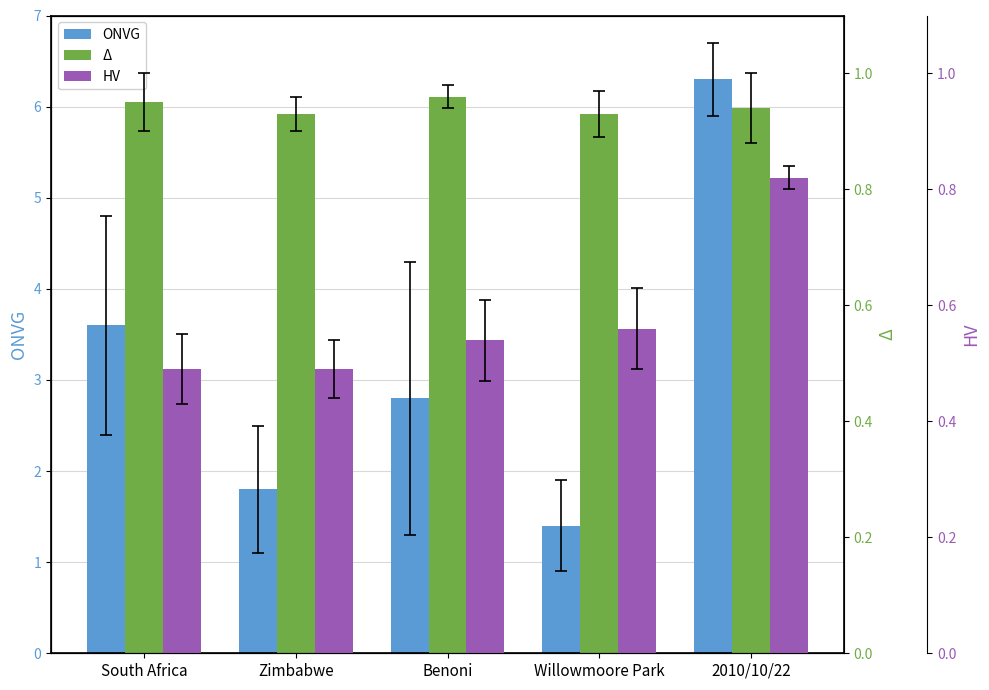

Which series has the largest total across all categories?

ONVG